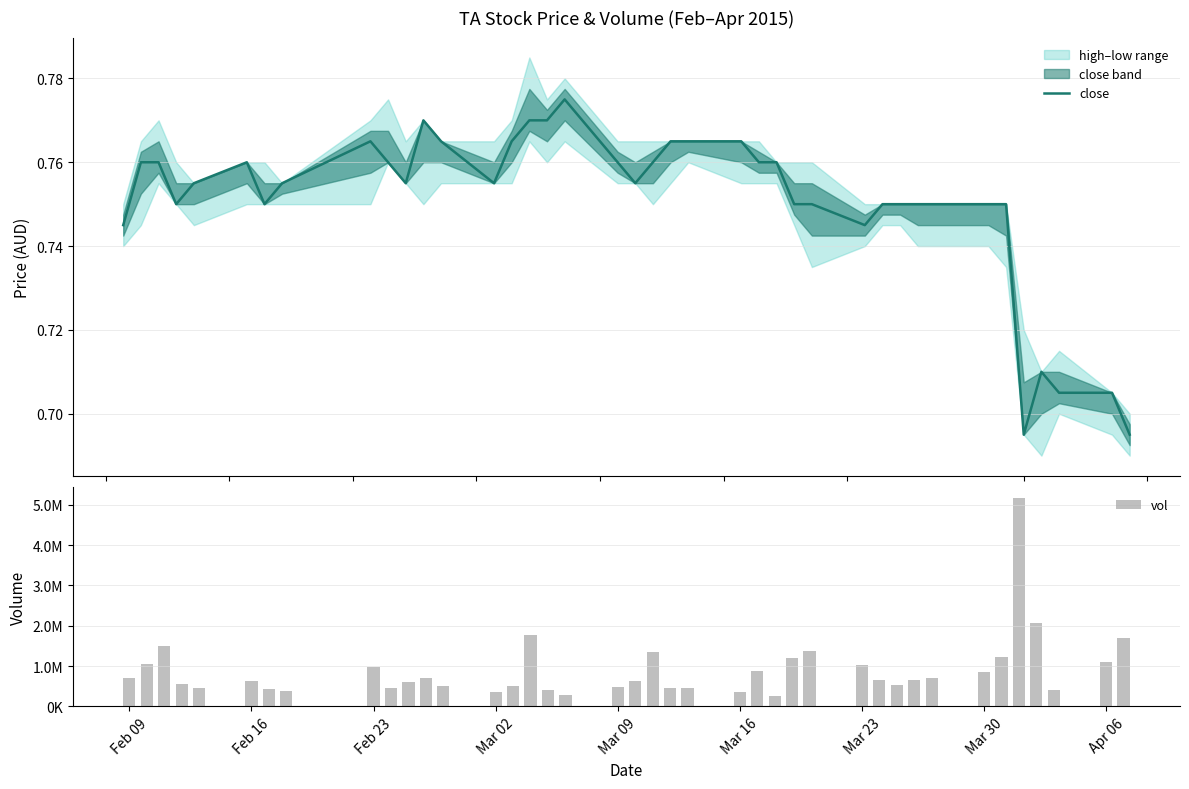

The value of close at 33 is 0.3. True or false?

False